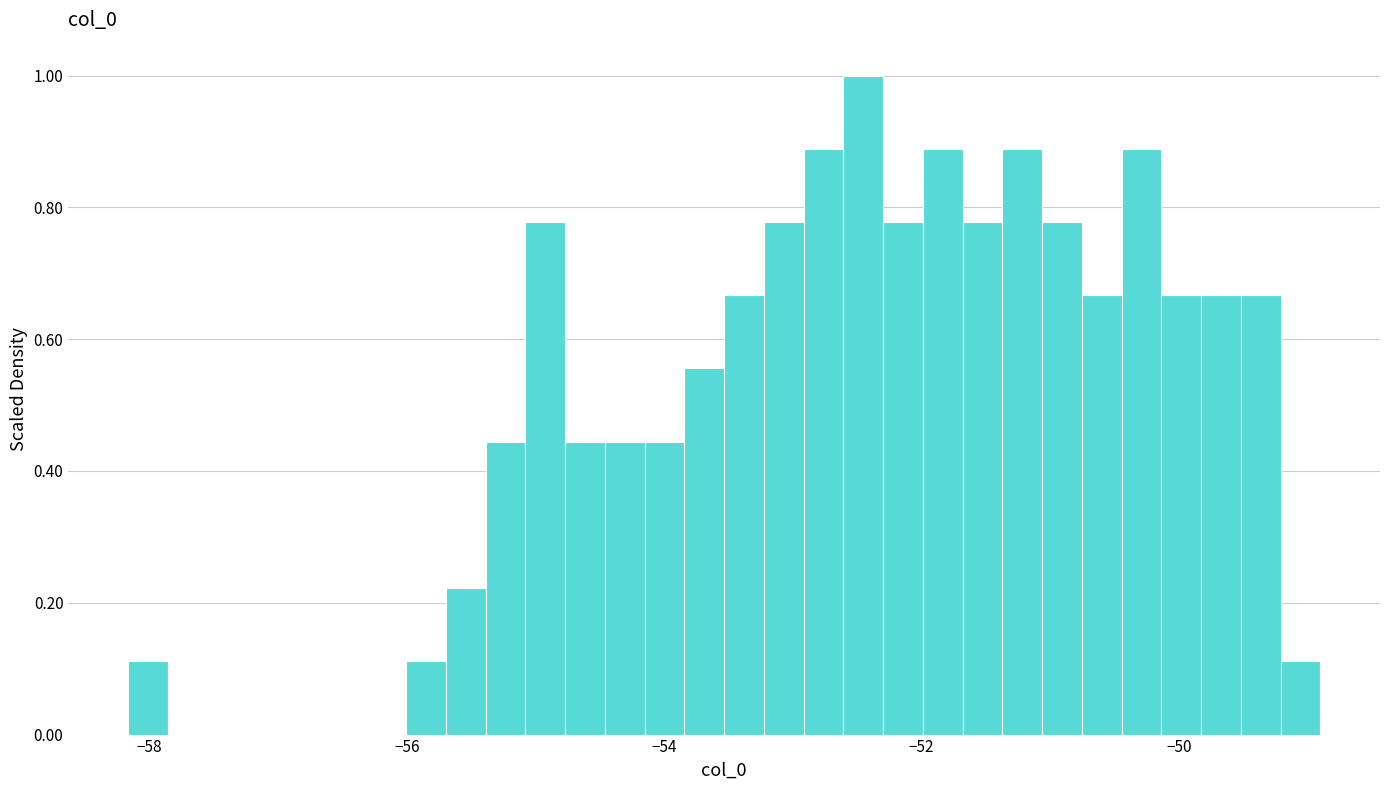

Around what value on the x-axis is the tallest bar? Give the approximate position of its centre, as read against the axis.

-52.4